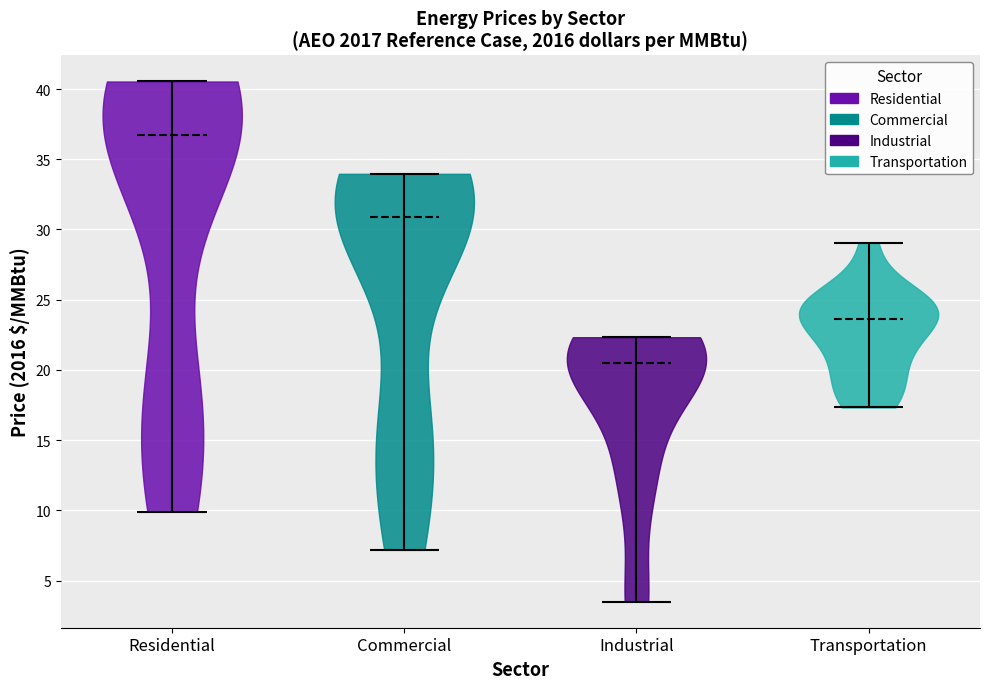

Reading left to right, read every violin against the y-axis: where its median line is, and the lowest and highest points it reaches. The values are not printed on the chart, so give them approximately, as read against the axis.

Residential: median line 36.5, lowest point 10.0, highest point 40.5
Commercial: median line 31.0, lowest point 7.0, highest point 34.0
Industrial: median line 20.5, lowest point 3.5, highest point 22.5
Transportation: median line 23.5, lowest point 17.5, highest point 29.0